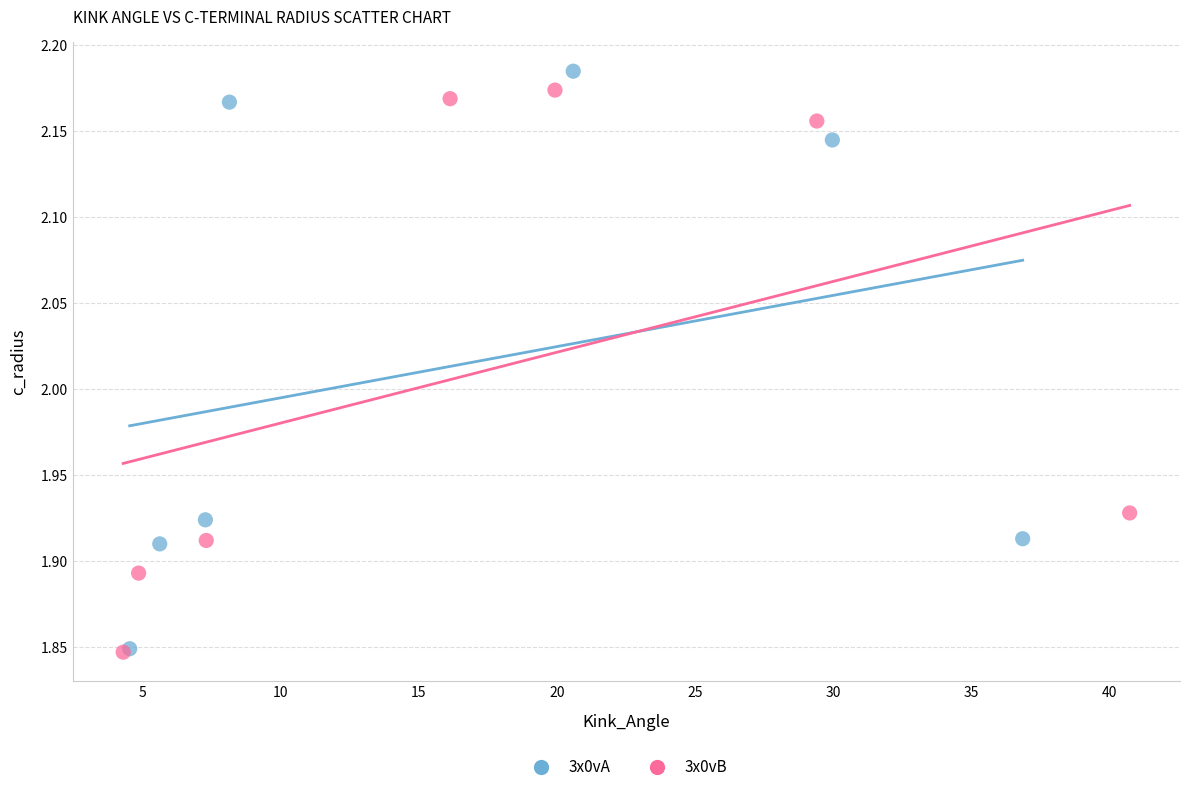

What are all the series names shown in the legend?

3x0vA, 3x0vB